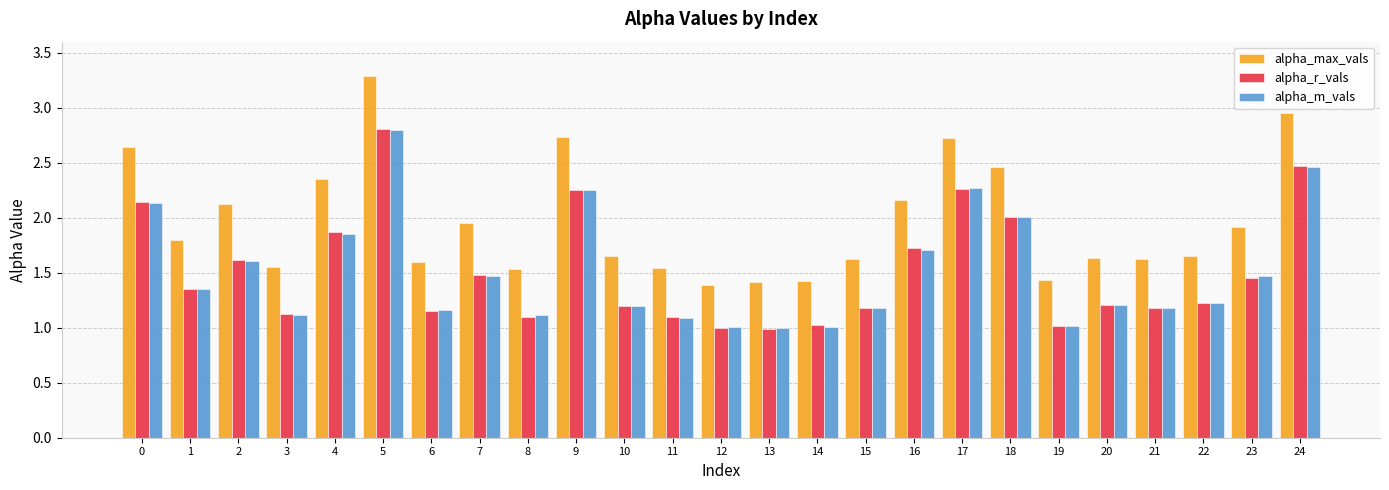

Is it true that alpha_max_vals equals 1.3 at 4?

False